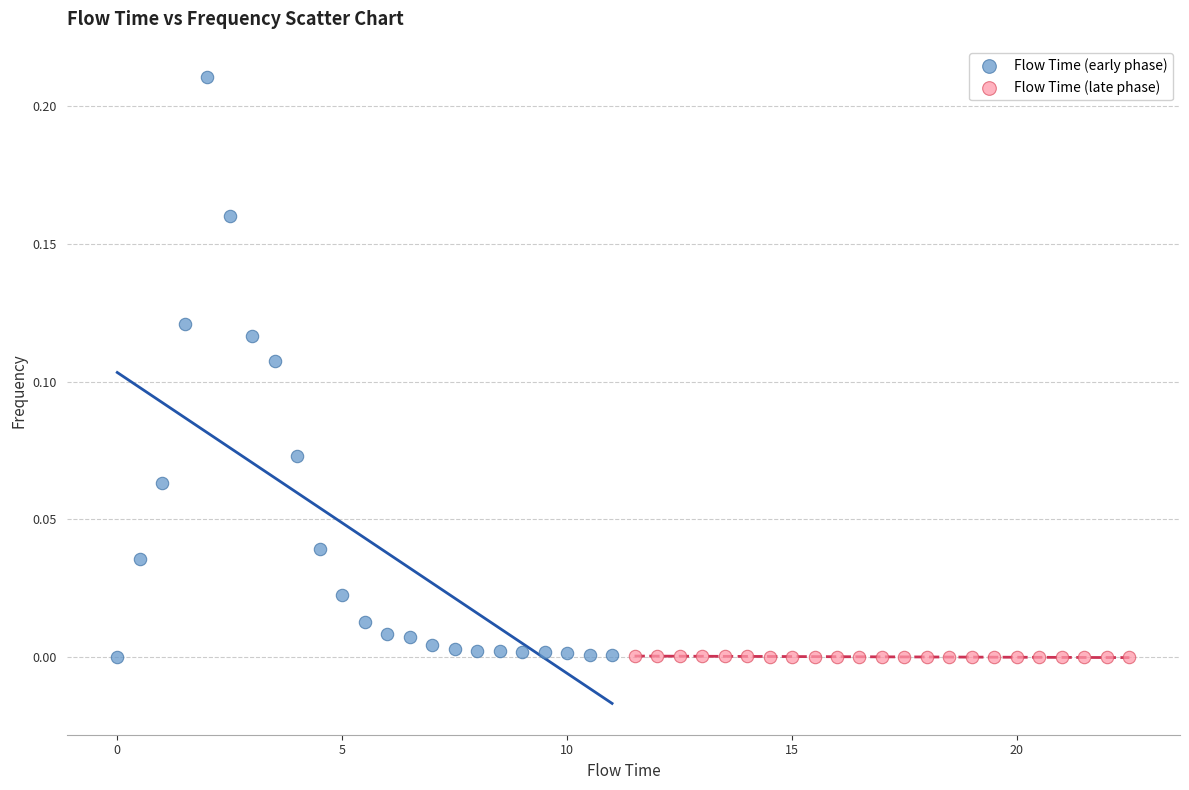

Which series has the widest spread of Y values?

Flow Time (early phase)